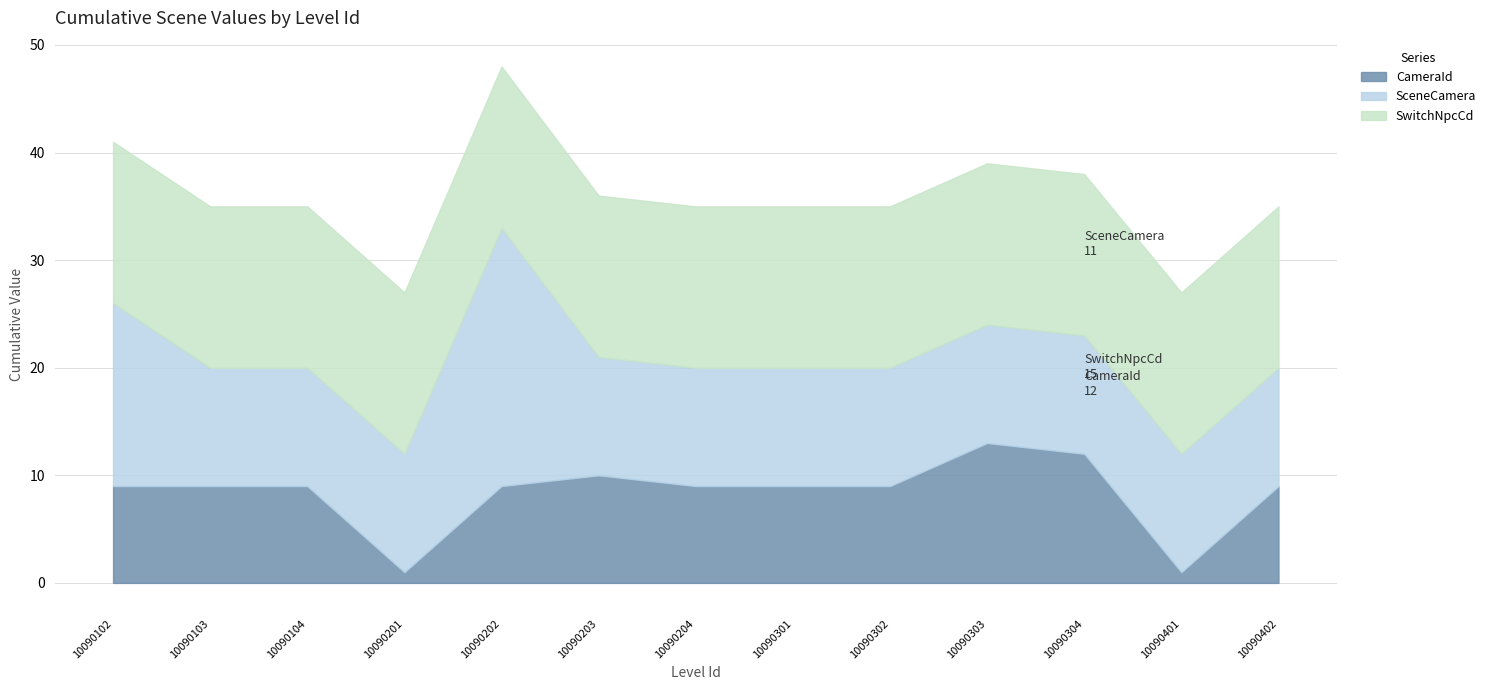

What is the difference between the maximum and minimum values in the CameraId series?

12